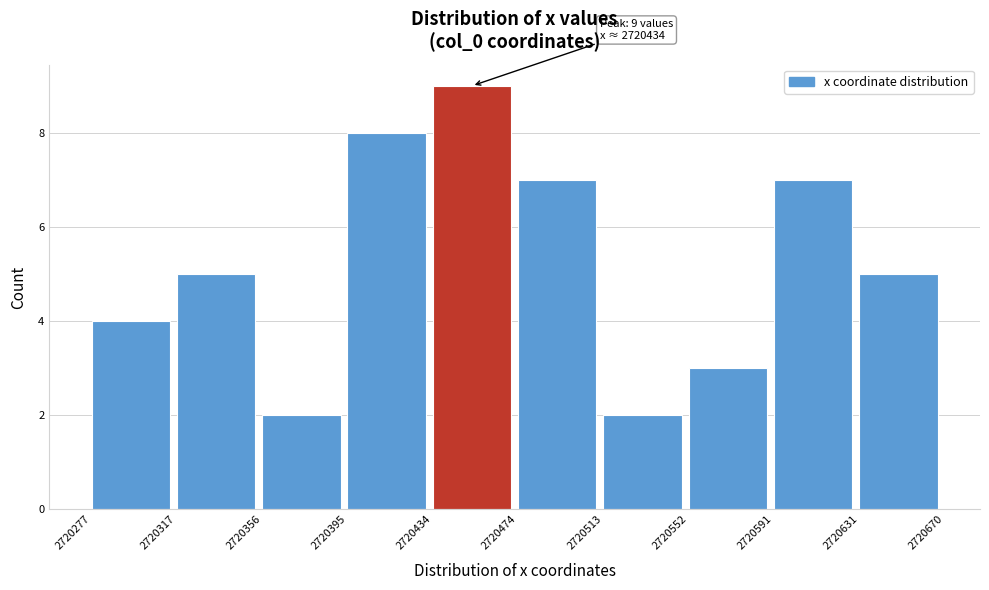

Which range on the x-axis has the tallest bar?

2720434 to 2720474